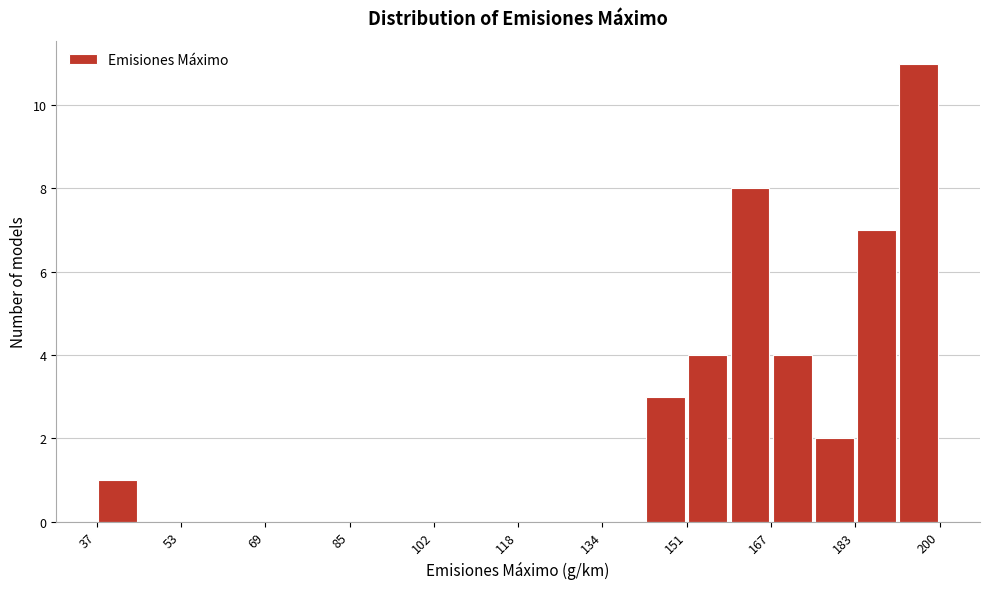

Reading left to right, list every bar in this chart as the range it spans on the x-axis followed by its height. Neither the bar edges nor the heights are printed on the chart, so give them approximately, as read against the axes.

38 to 46: 1
46 to 54: 0
54 to 62: 0
62 to 70: 0
70 to 78: 0
78 to 86: 0
86 to 94: 0
94 to 102: 0
102 to 110: 0
110 to 118: 0
118 to 126: 0
126 to 134: 0
134 to 142: 0
142 to 152: 3
152 to 160: 4
160 to 168: 8
168 to 176: 4
176 to 184: 2
184 to 192: 7
192 to 200: 11